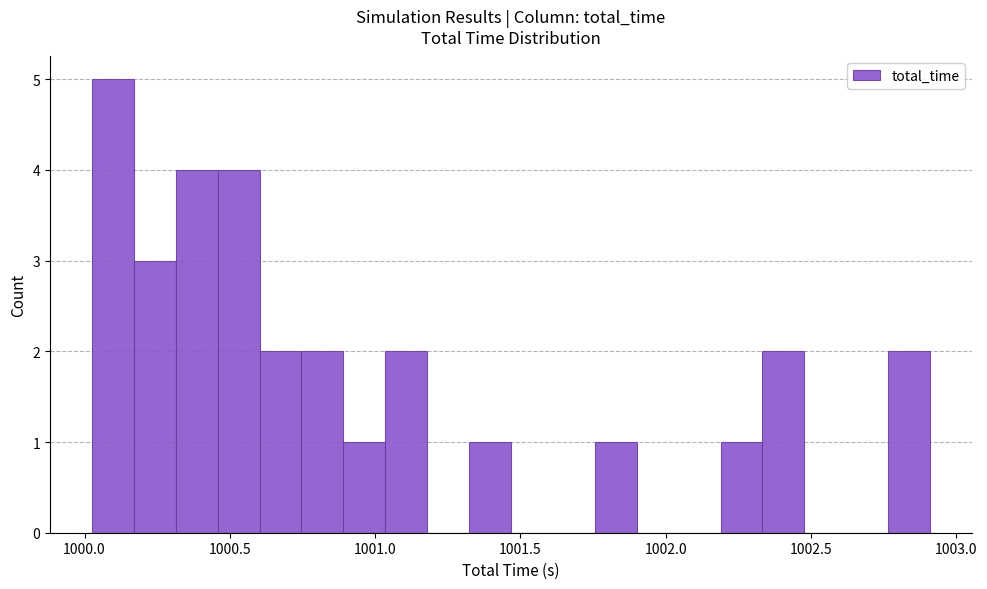

Around what value on the x-axis is the tallest bar? Give the approximate position of its centre, as read against the axis.

1000.10